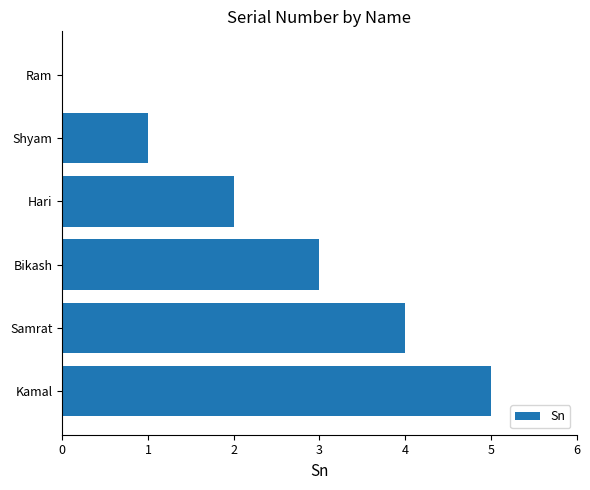

What is the change in value from Shyam to Hari?

+1